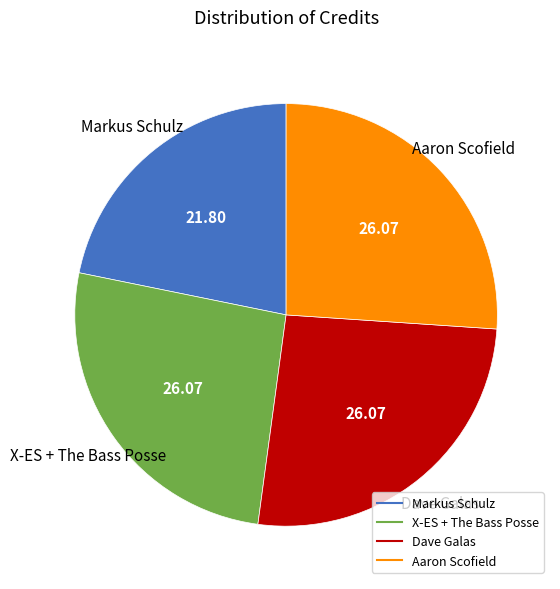

Is the sum of X-ES + The Bass Posse and Markus Schulz greater than half?

No